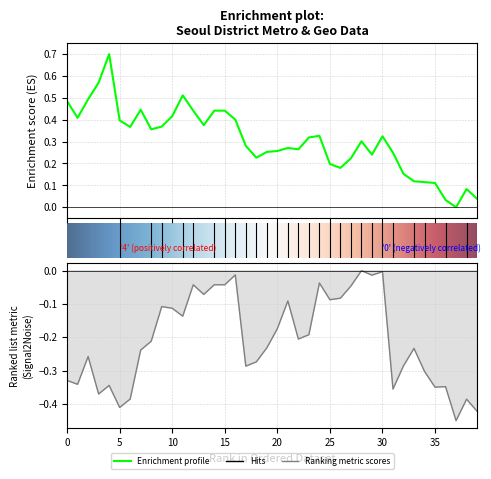

At which label does 위도 reach its minimum?

37